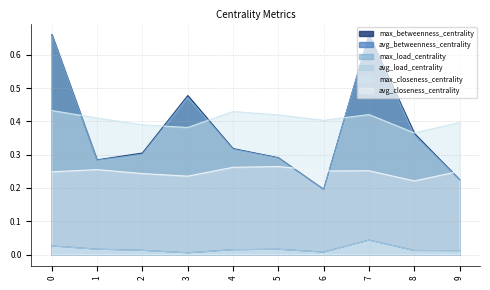

How many lines are shown in the chart?

6